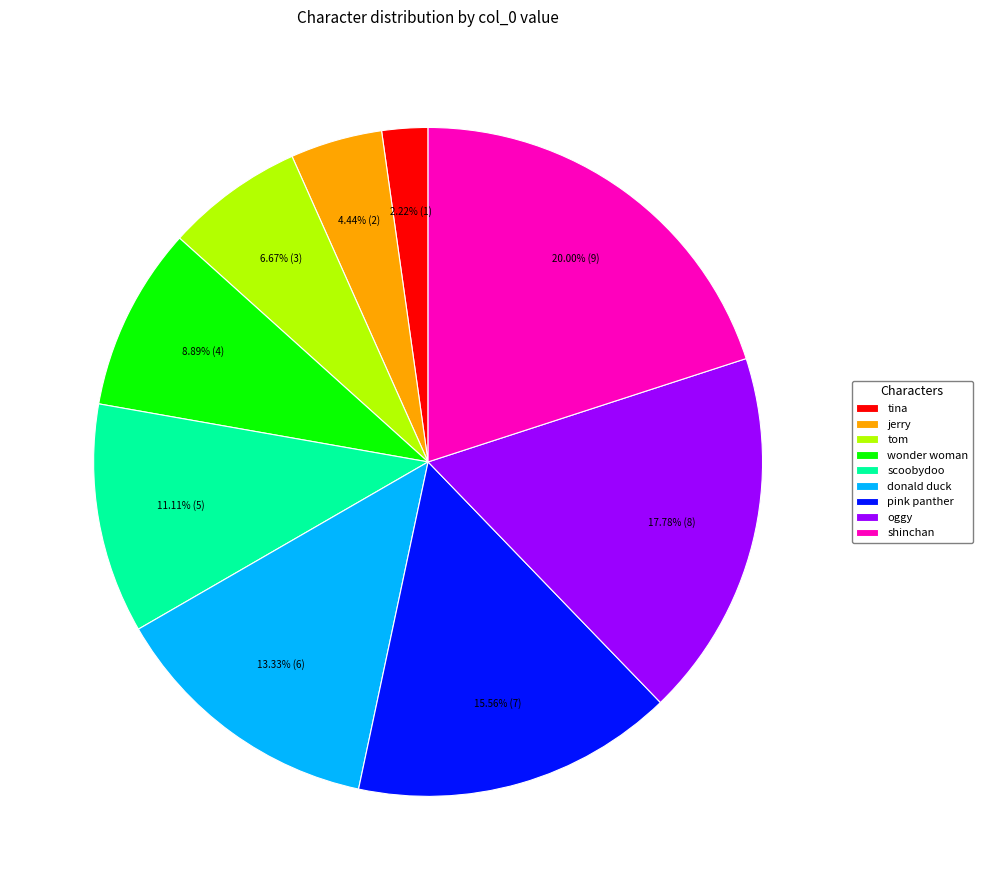

Which slice is the largest?

shinchan